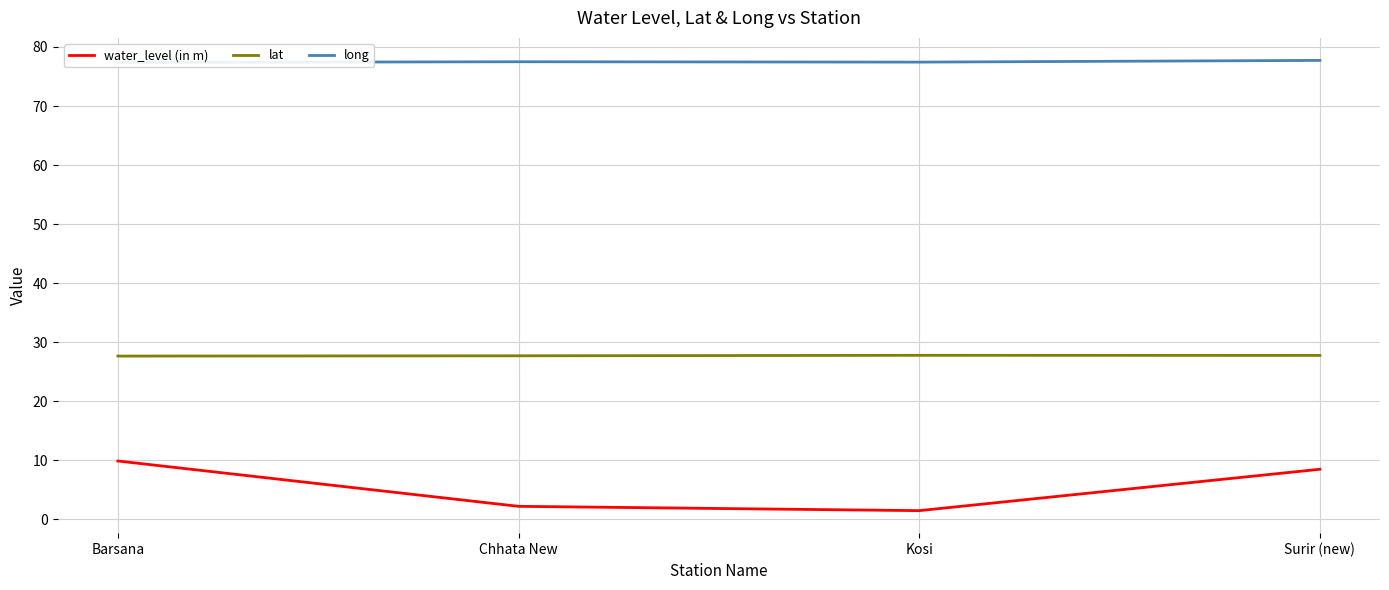

At how many categories does at least one series exceed 6?

4